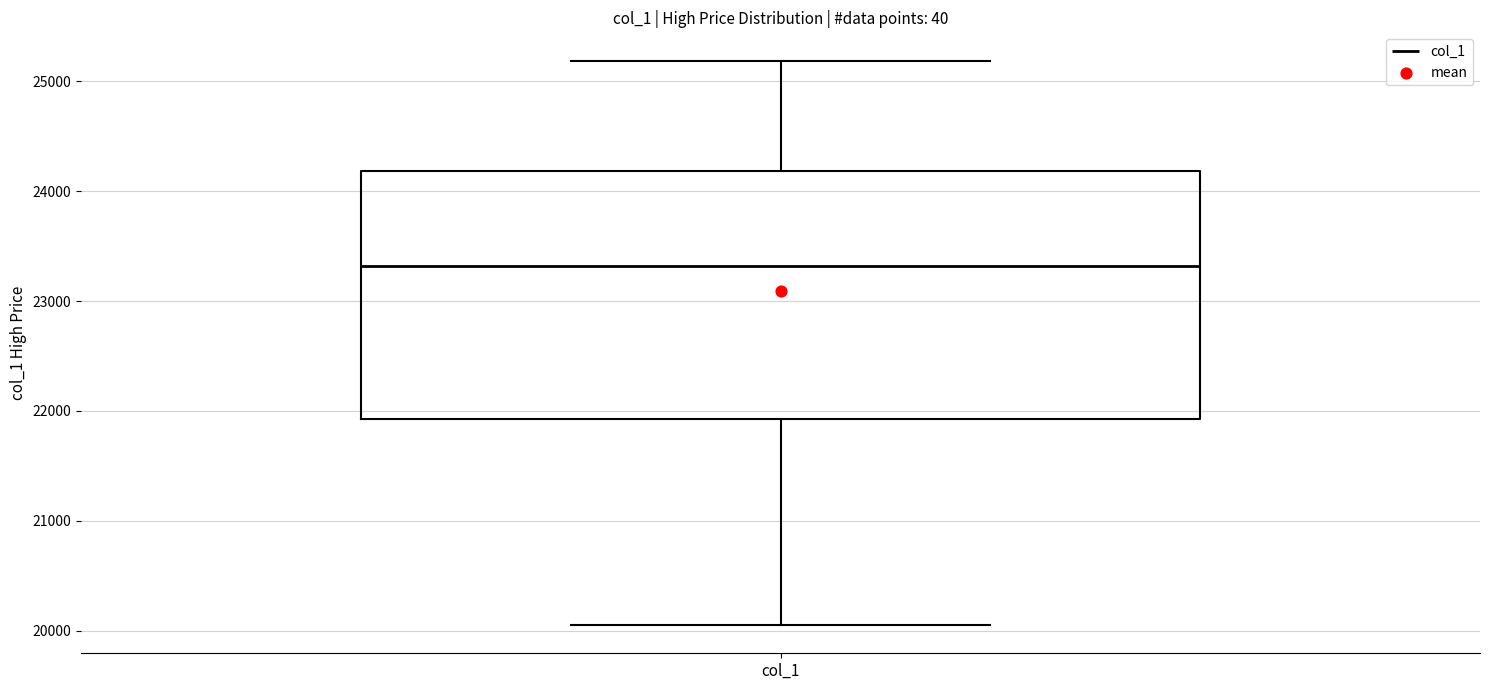

Where does the median line of the box for col_1 sit on the y-axis? The values are not printed on the chart, so give them approximately, as read against the axis.

23300